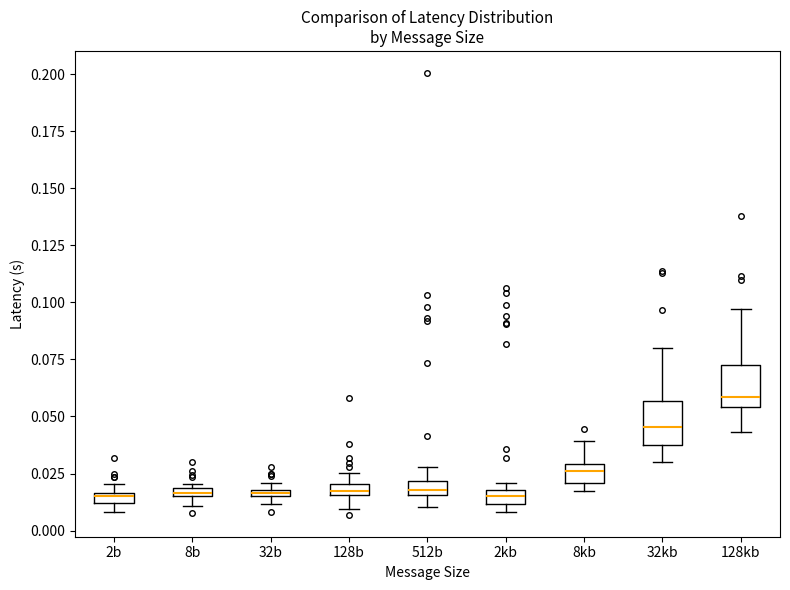

Where is the lower edge of the box for 8b on the y-axis? The values are not printed on the chart, so give them approximately, as read against the axis.

0.015